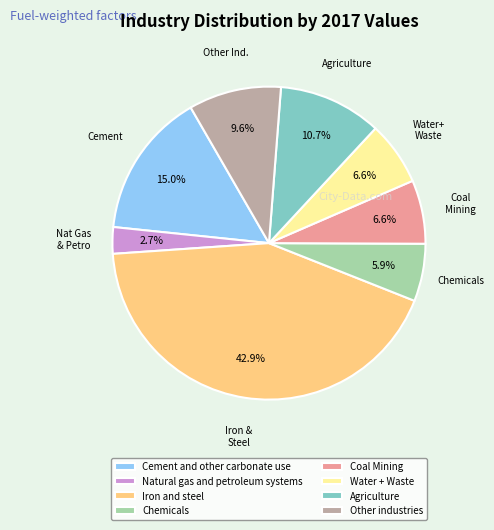

Is it true that Iron and steel is 55% of the pie?

False